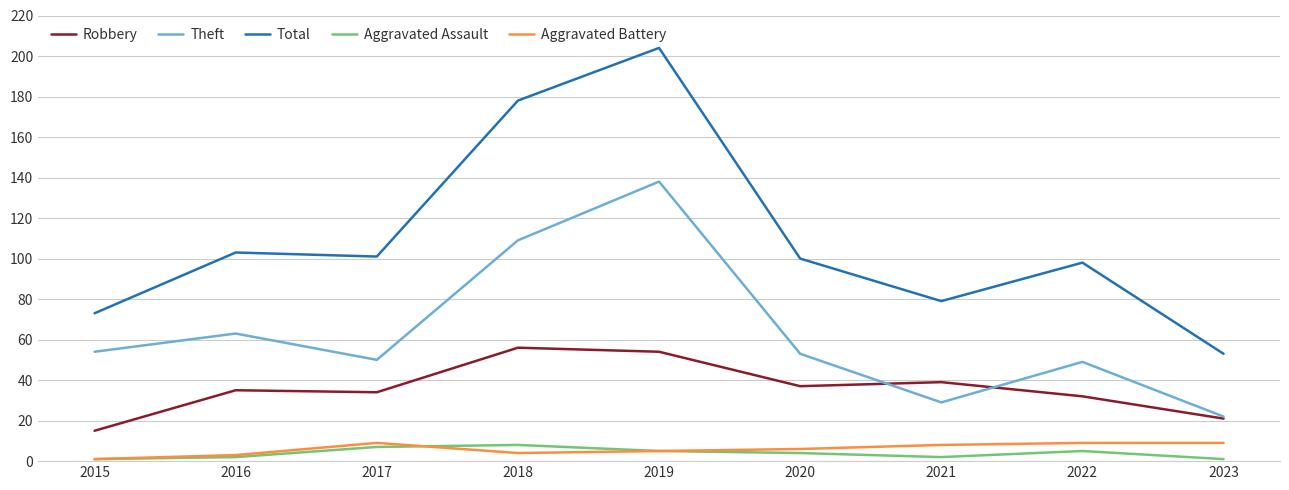

At which category is the sum across all series the highest?

2019